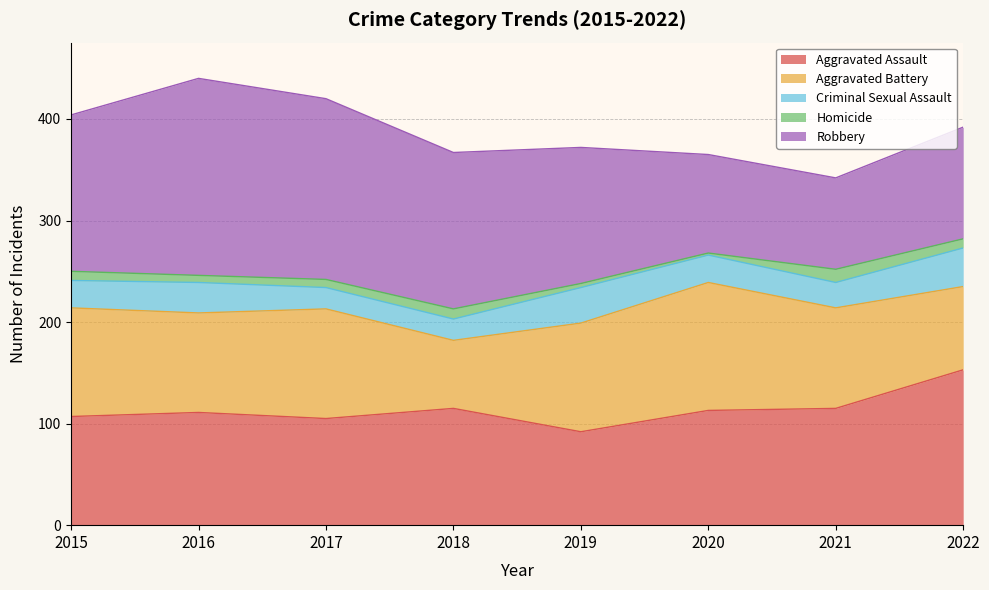

How many Criminal Sexual Assault values are between 25 and 35?

5